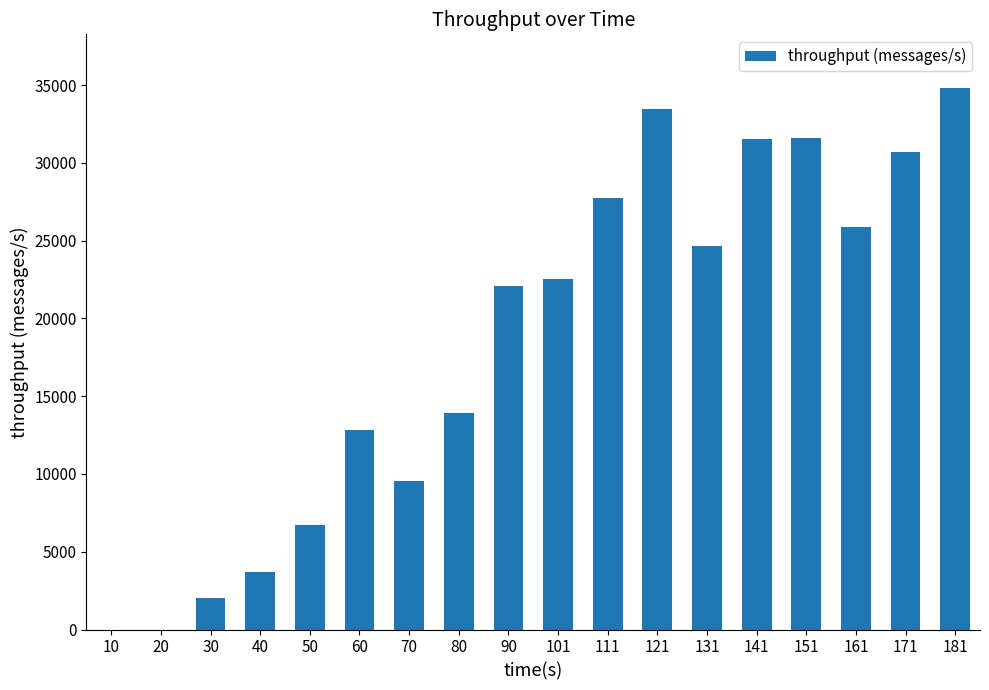

Between 10 and 50, which is larger?

50